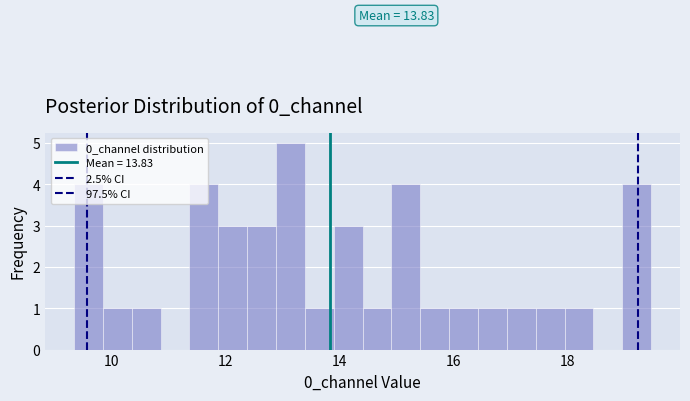

Around what value on the x-axis is the tallest bar? Give the approximate position of its centre, as read against the axis.

13.2